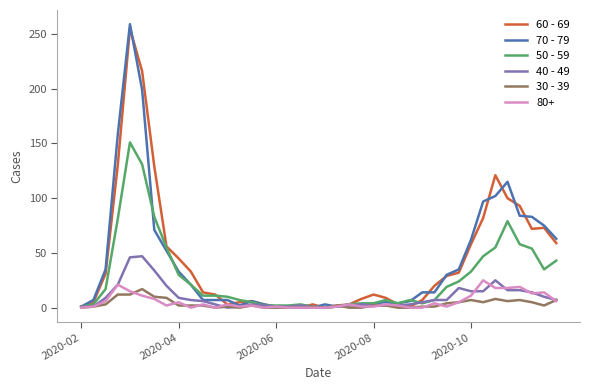

Which series has the widest spread of values?

70 - 79